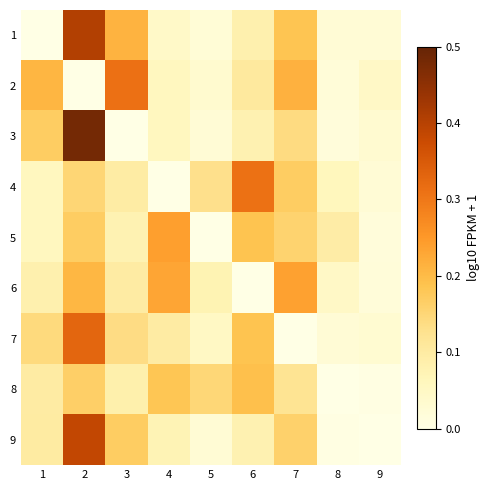

At 3, list the series in order from largest to smallest.

2, 1, 9, 7, 6, 4, 8, 5, 3